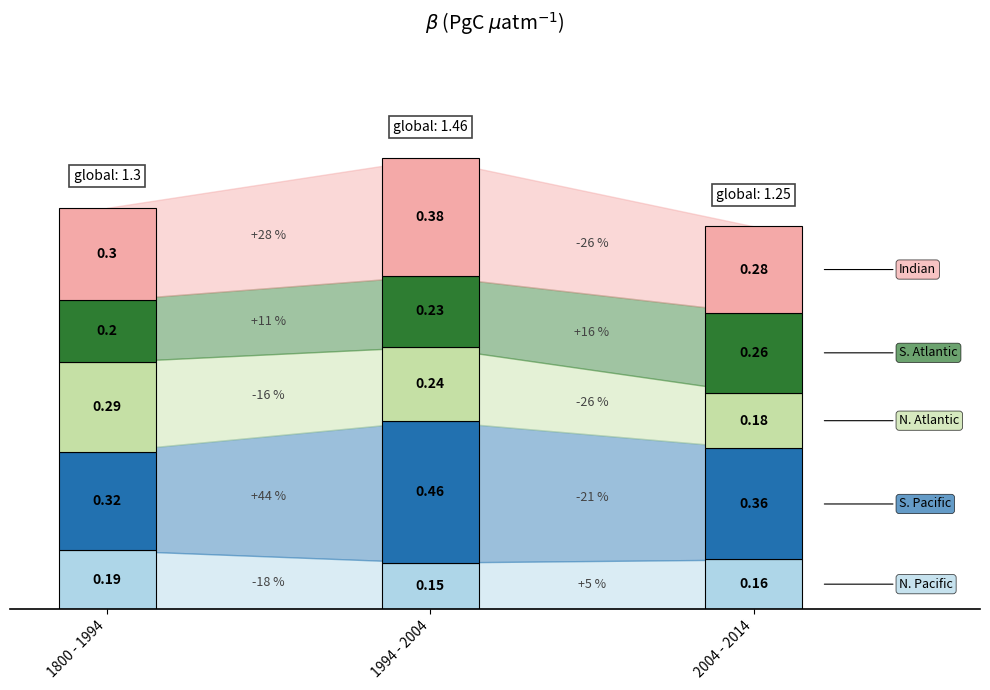

What is the total value across all series at 1?

1.5